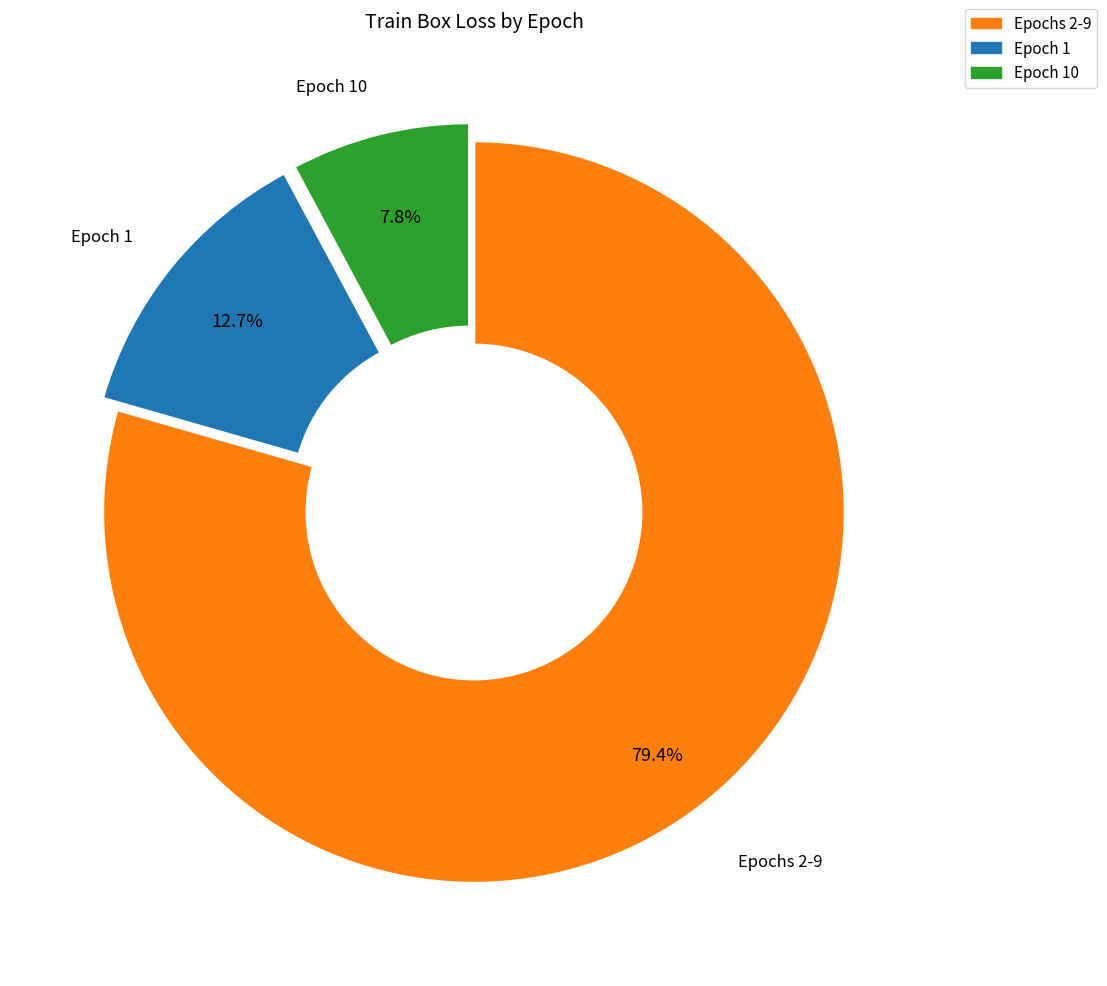

Does any single category account for the majority?

Yes